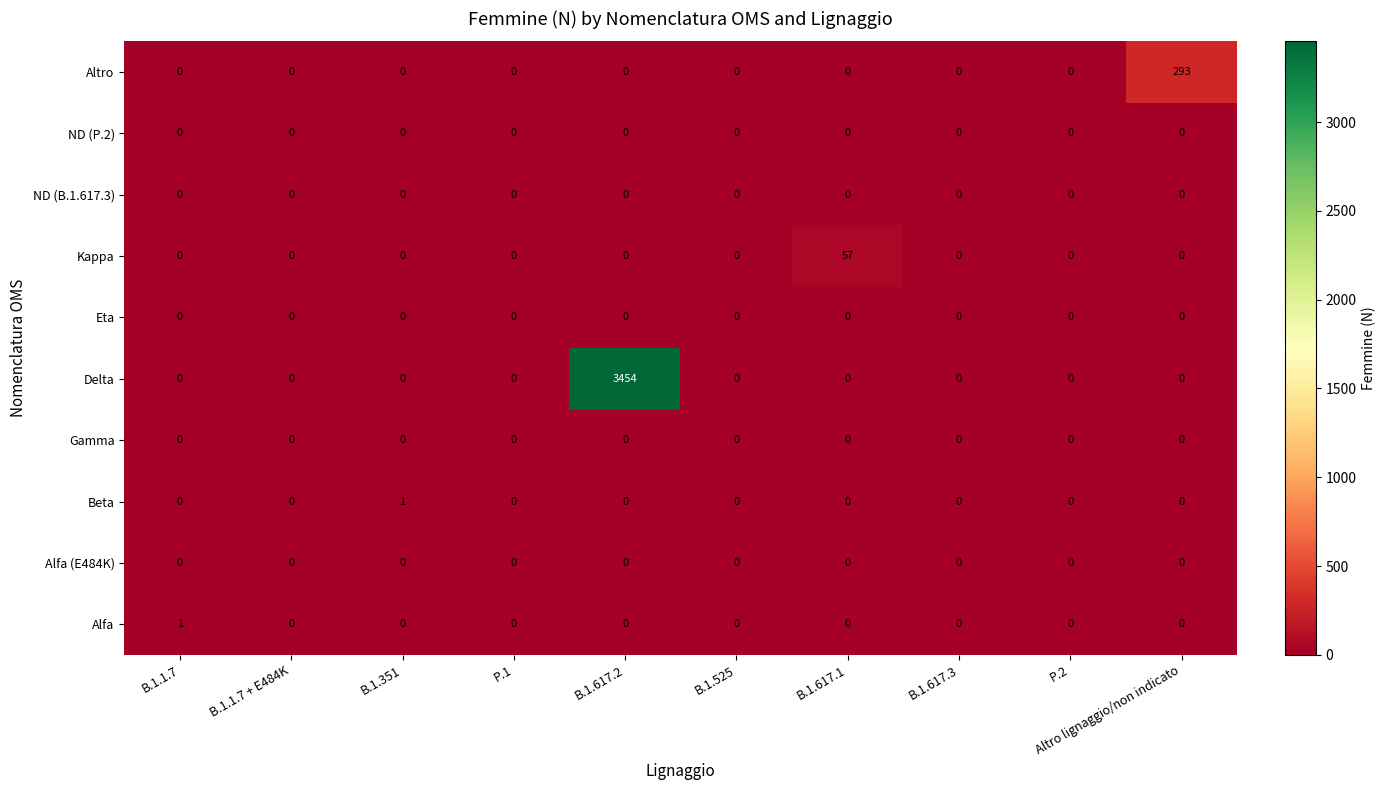

How many distinct data groups are displayed?

10